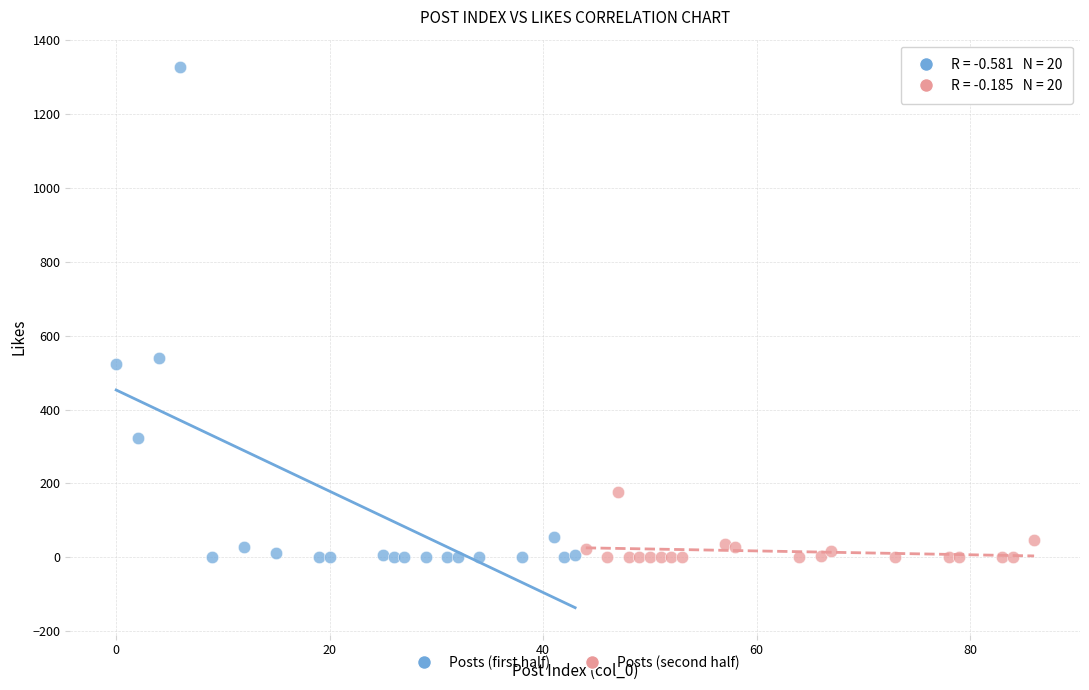

Which series has the largest Y range (max minus min)?

Posts (first half)